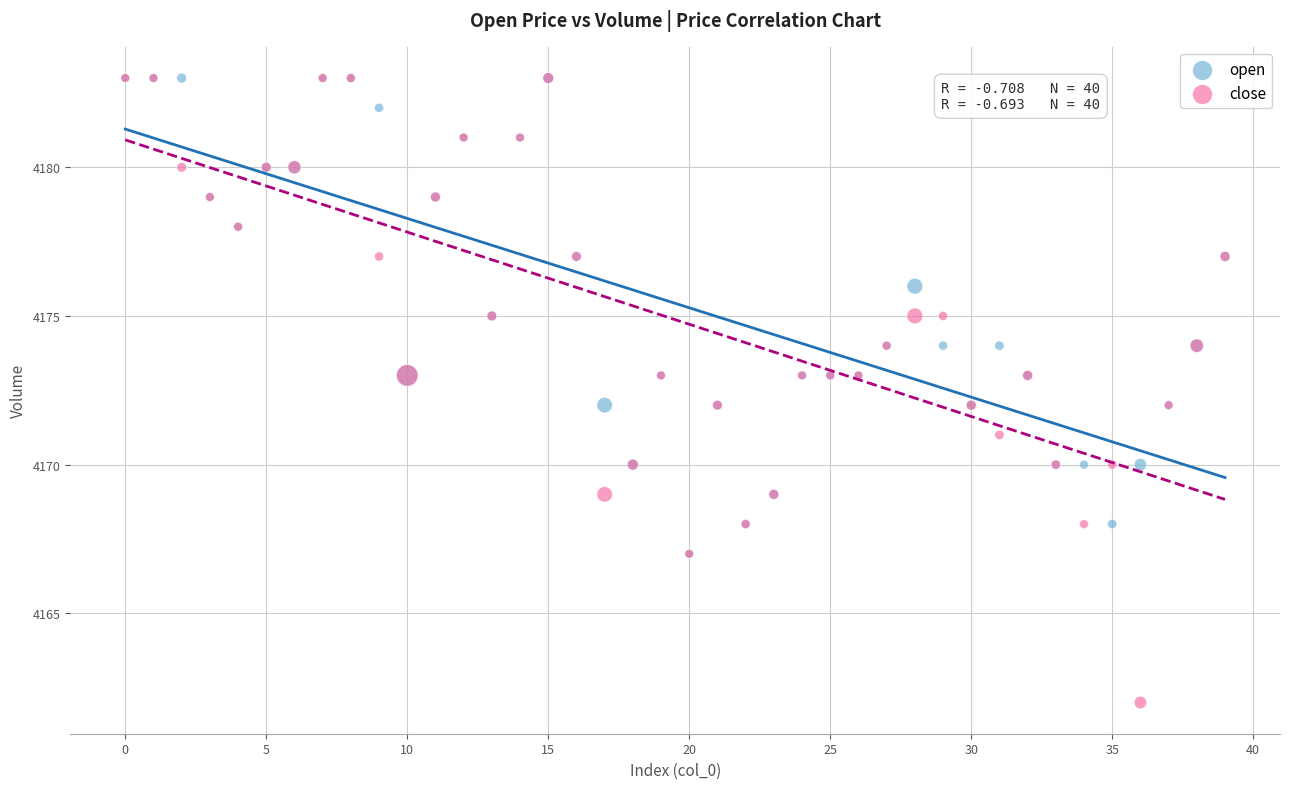

Which series has the largest Y range (max minus min)?

close